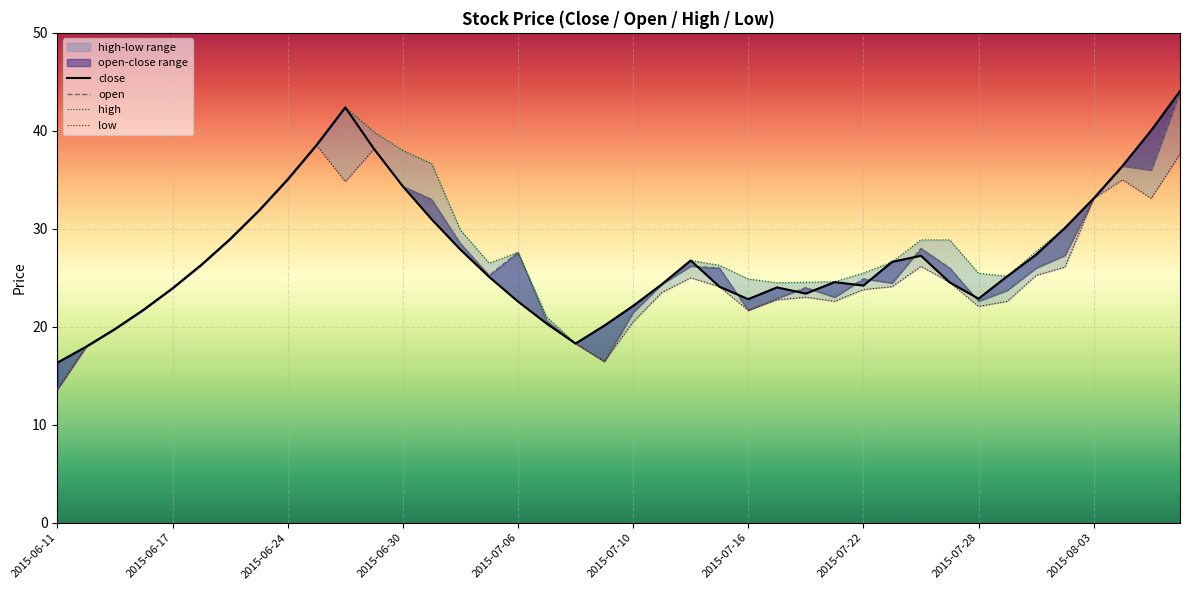

What is the label of the 24th point from the right?

2015-07-06